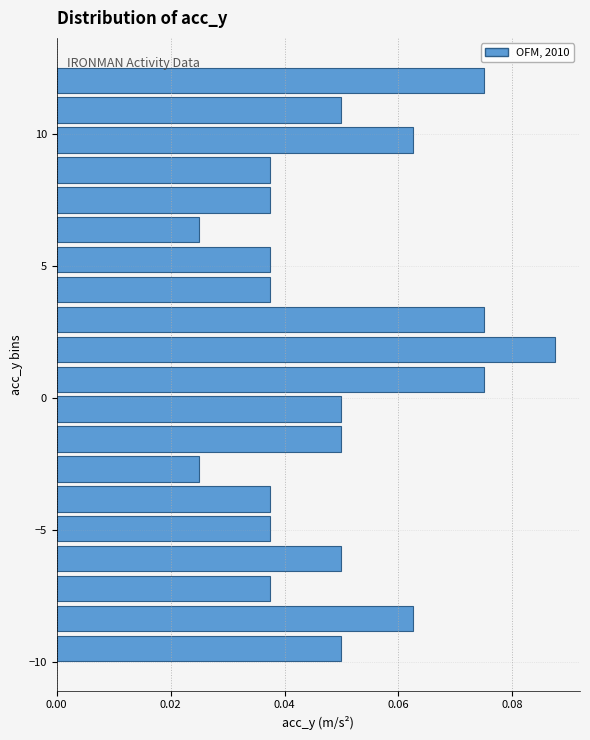

Around what value on the y-axis is the longest bar? Give the approximate position of its centre, as read against the axis.

2.0